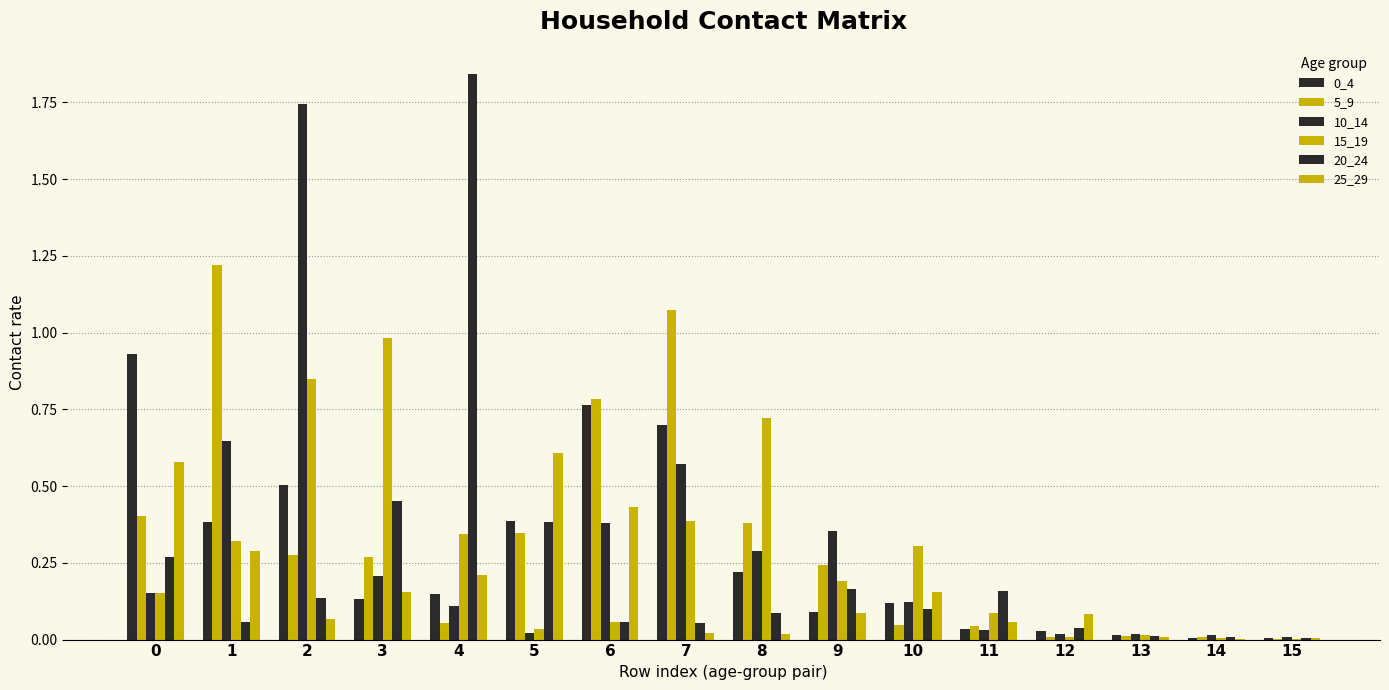

Which series has the largest range (max minus min)?

20_24